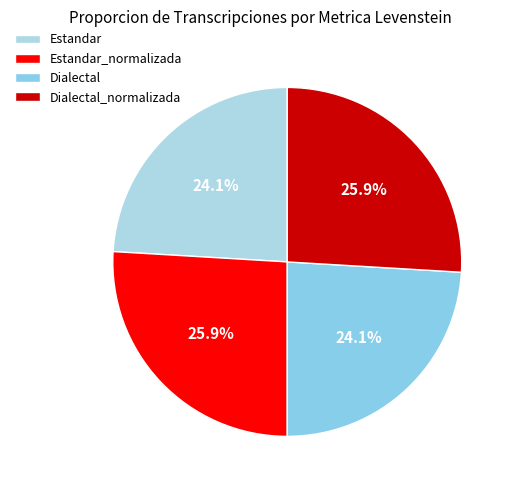

True or false: Dialectal_normalizada accounts for 26% of the total.

True